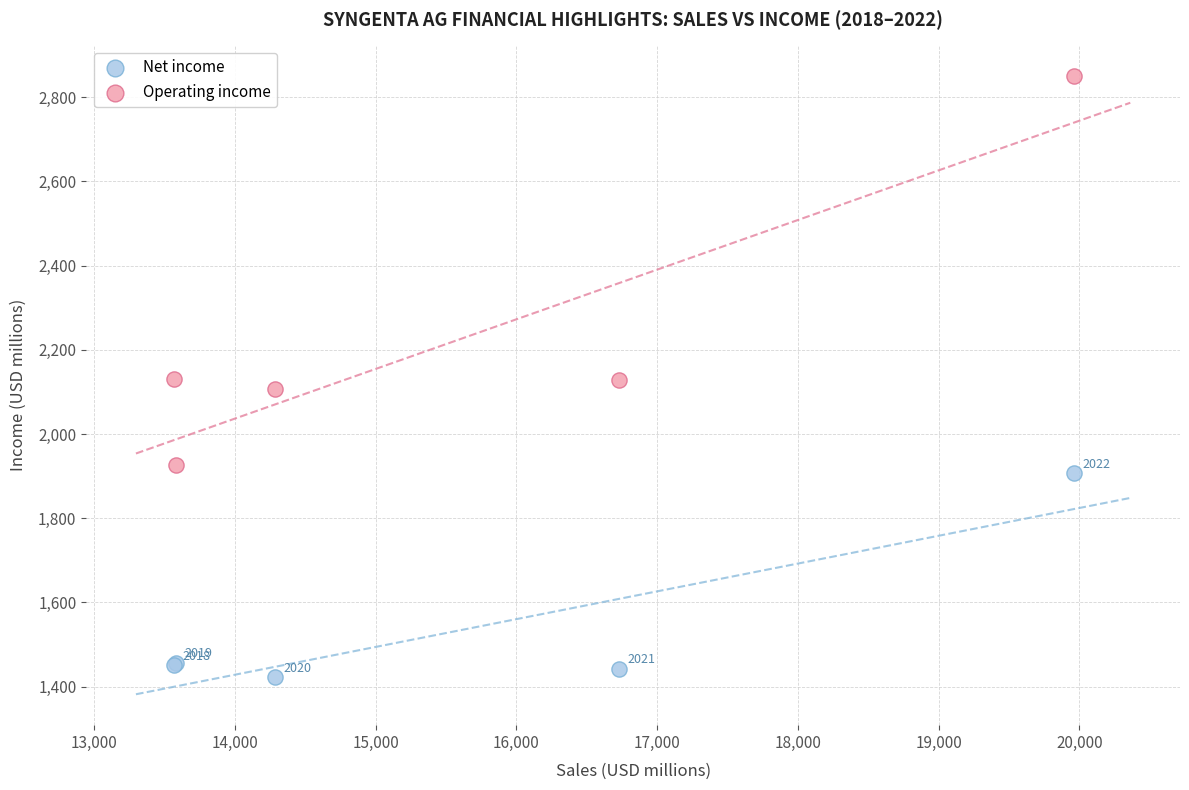

In the Net income series, what Y value is closest to 1664?

1456